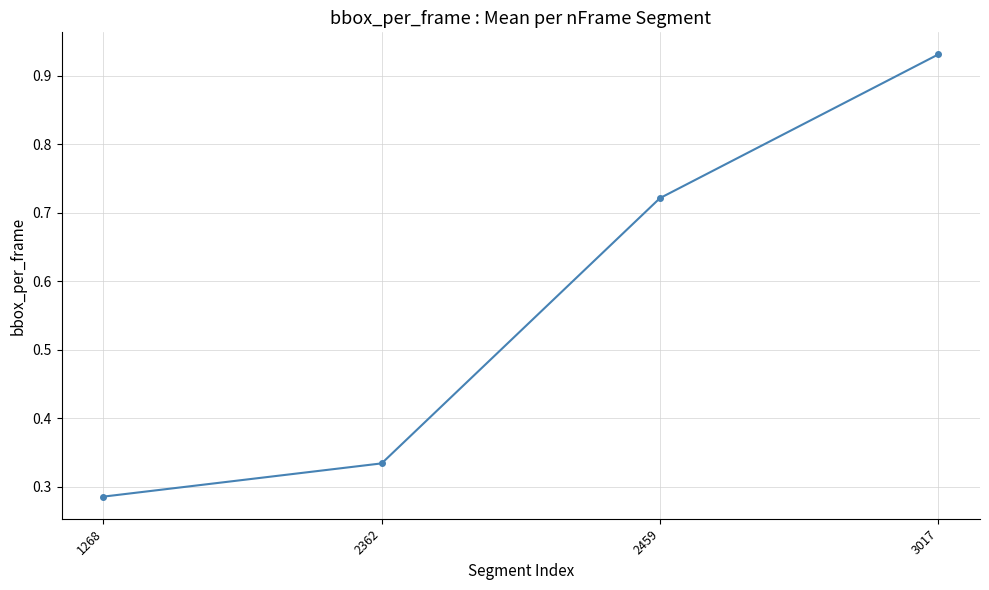

At which category does the chart reach its minimum across all series?

1268